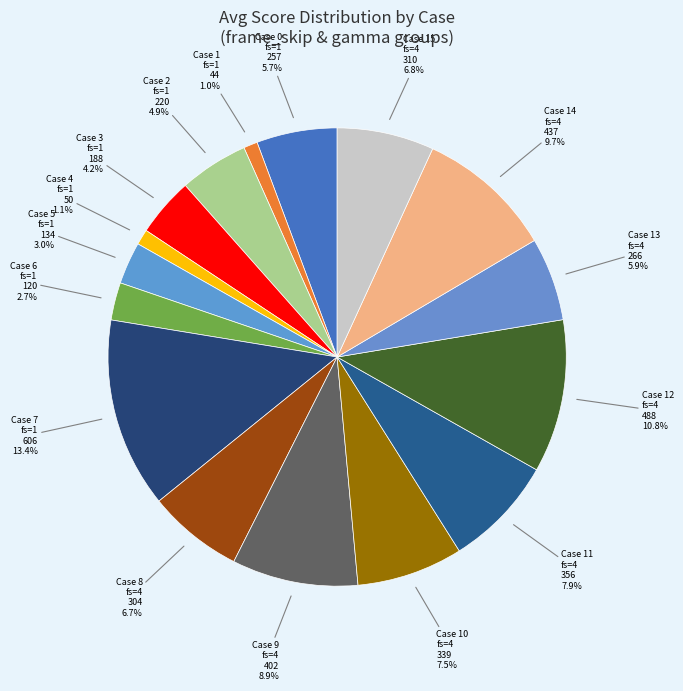

Count the number of slices in the pie.

16